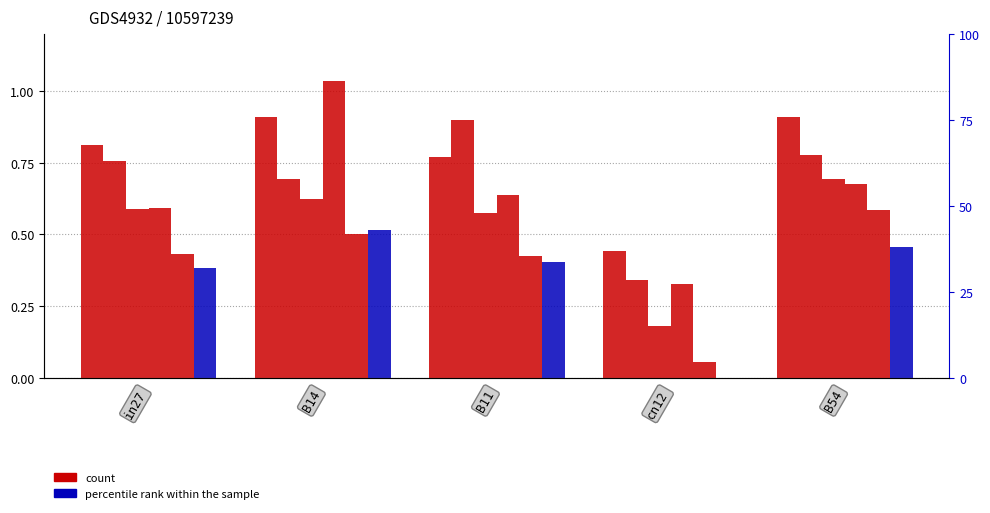

What position from the left is in27?

1